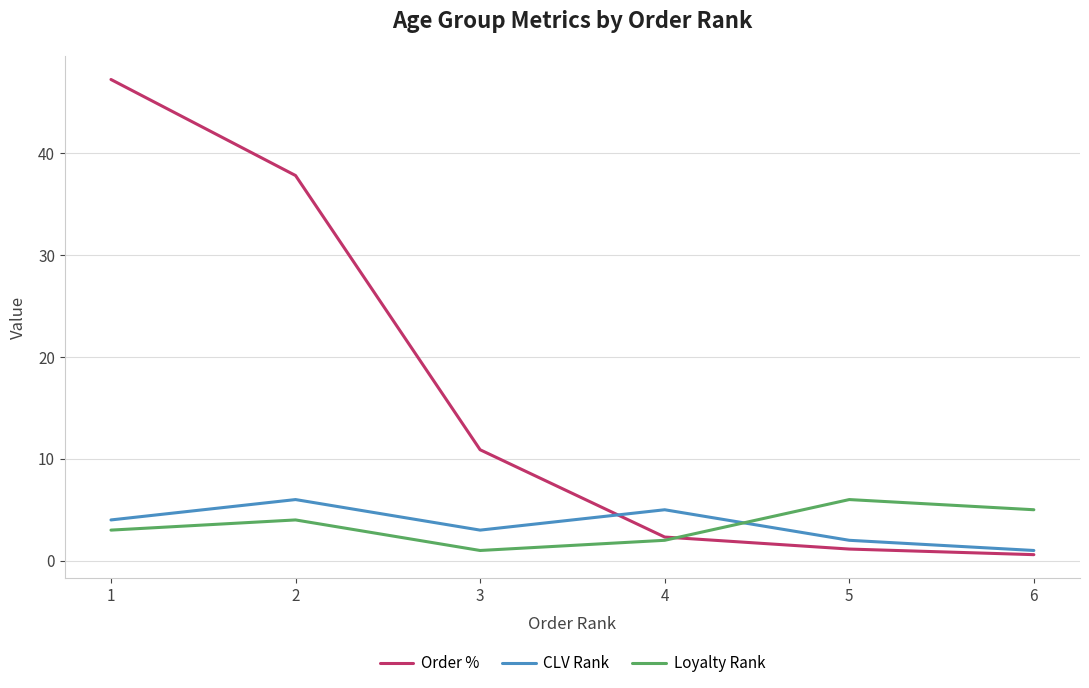

What is the total value across all series at 5?

9.1